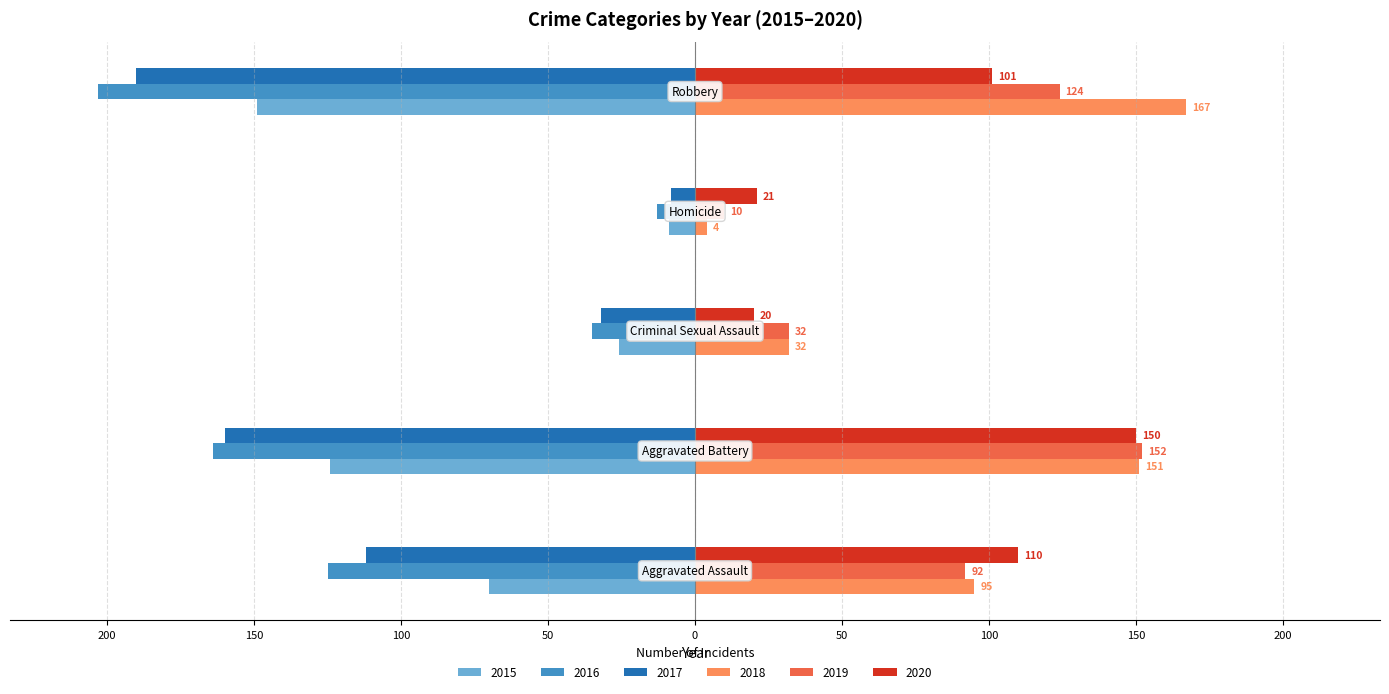

What are all the series names shown in the legend?

2015, 2016, 2017, 2018, 2019, 2020